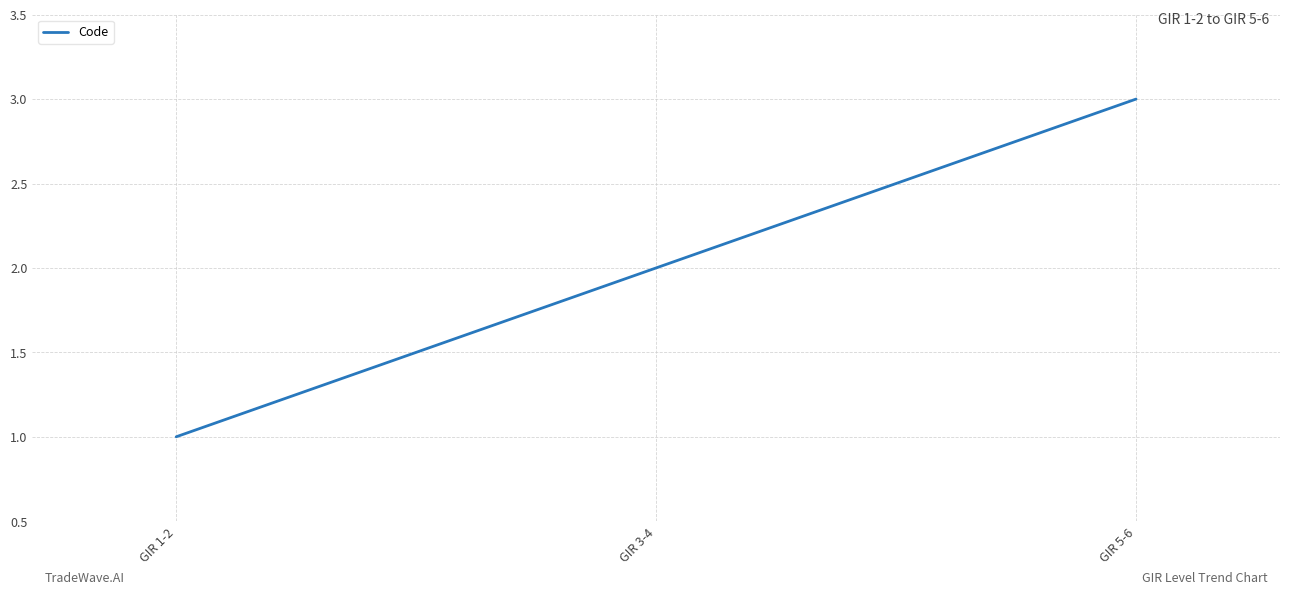

What is the average value?

2